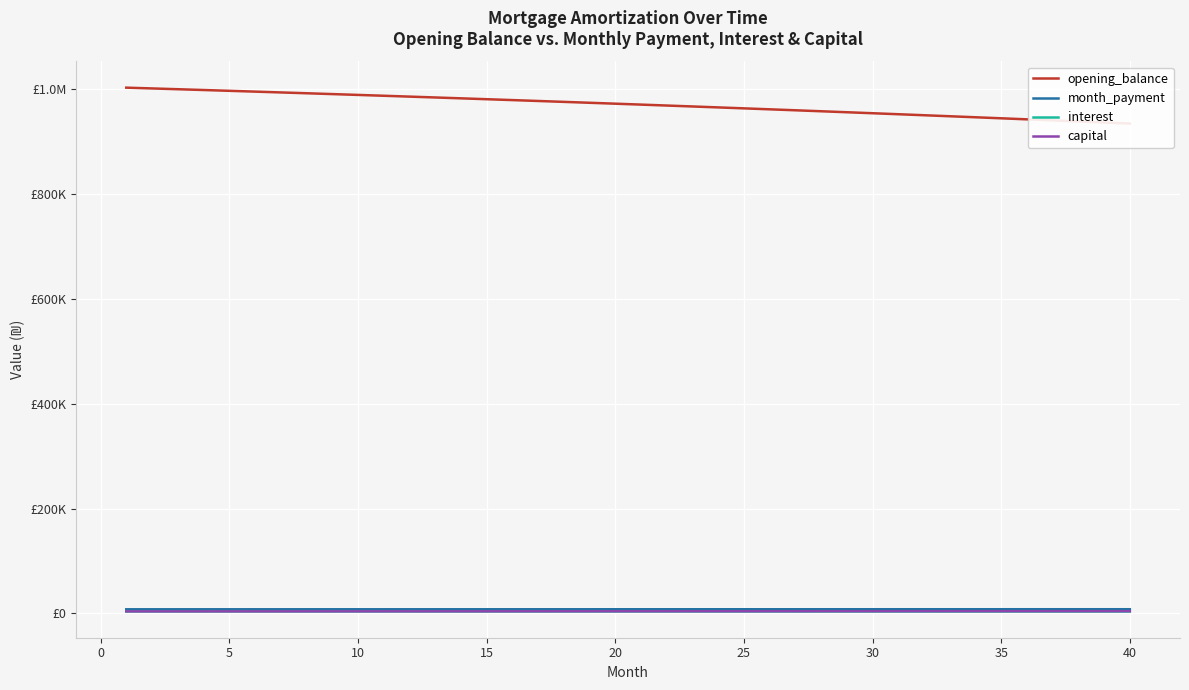

Is the value of opening_balance at 11 greater than the value of capital at 22?

Yes